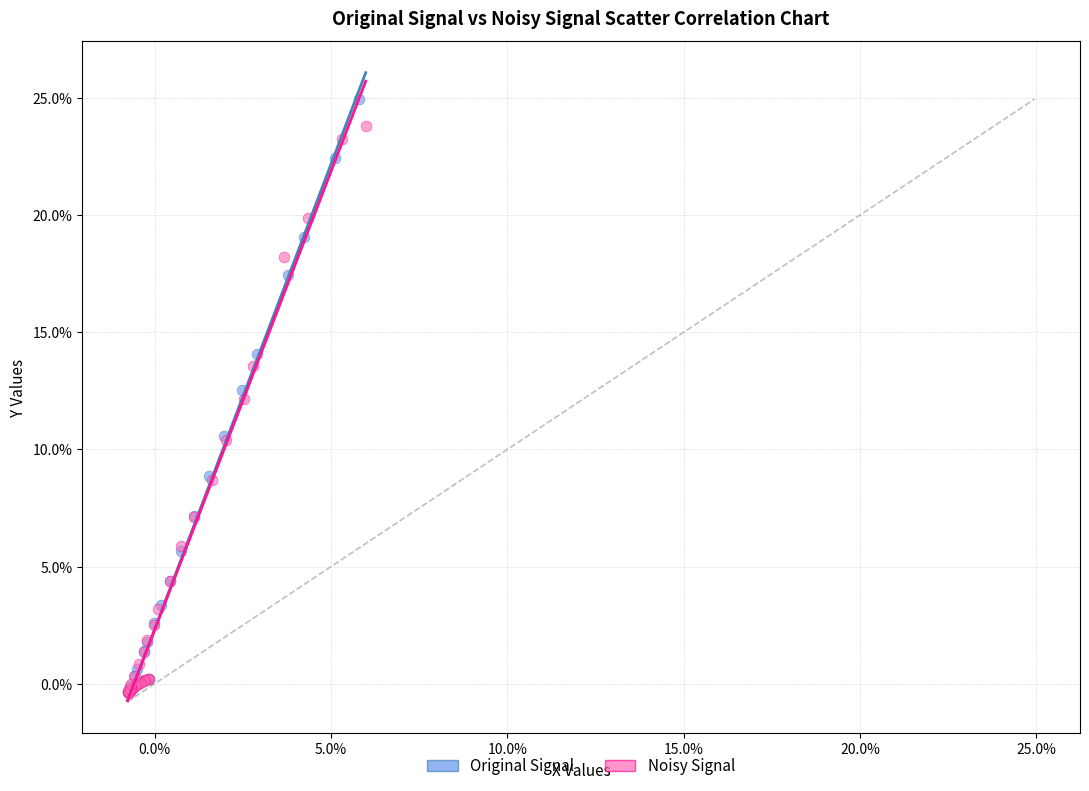

Which series has the largest Y range (max minus min)?

Original Signal